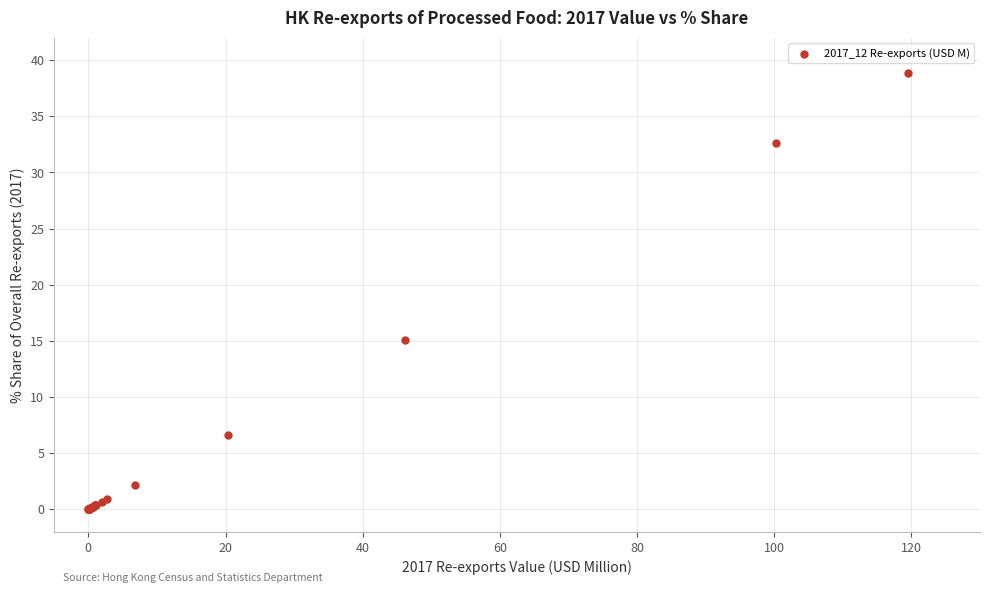

What Y value in the scatter plot is closest to 19?

15.0